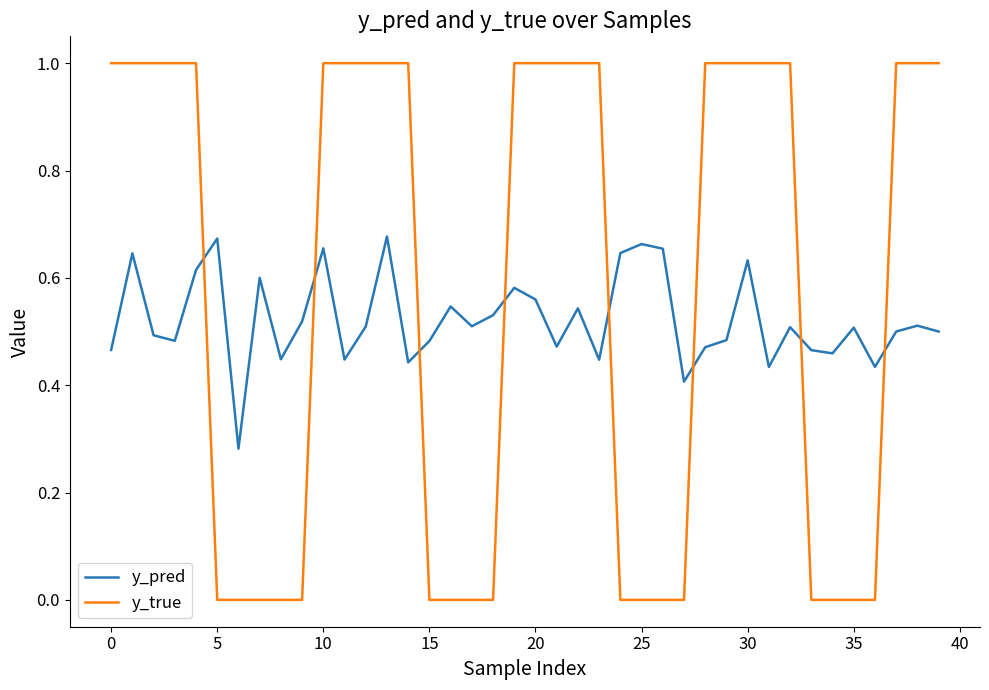

Count the y_true values in the range 0 to 1.

40